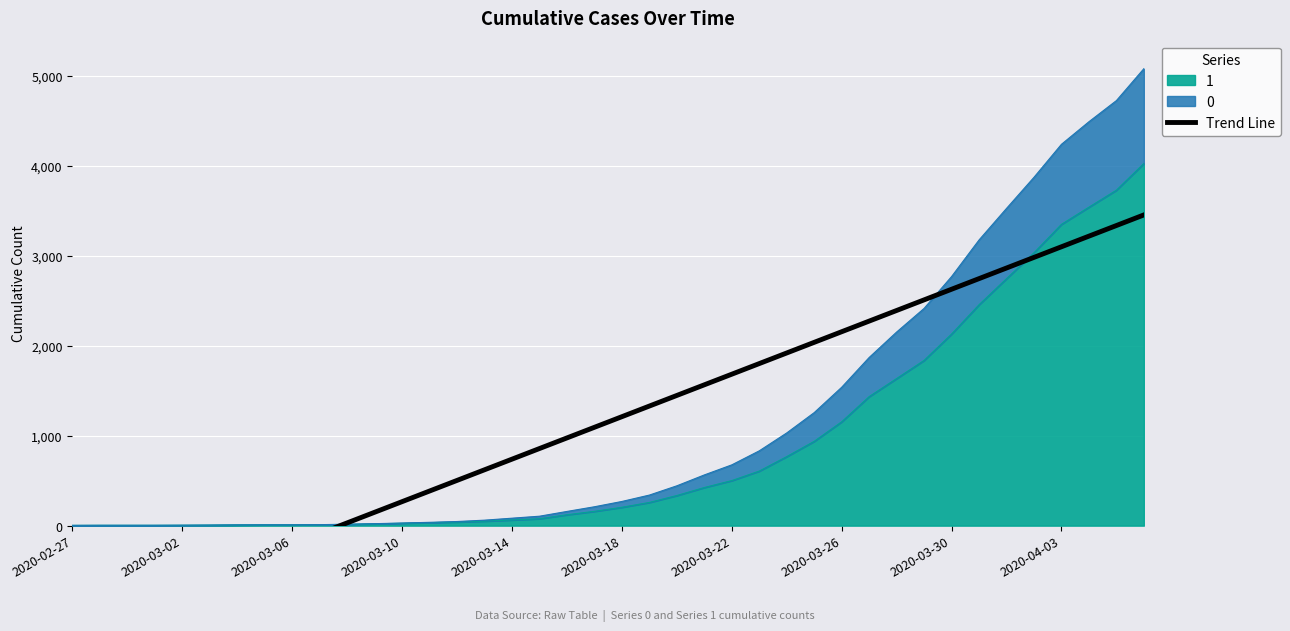

The value of 1 at 2020-03-30 is 2131. True or false?

True